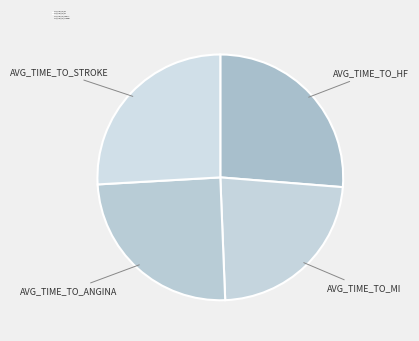

The AVG_TIME_TO_MI slice represents 17% of the pie. True or false?

False